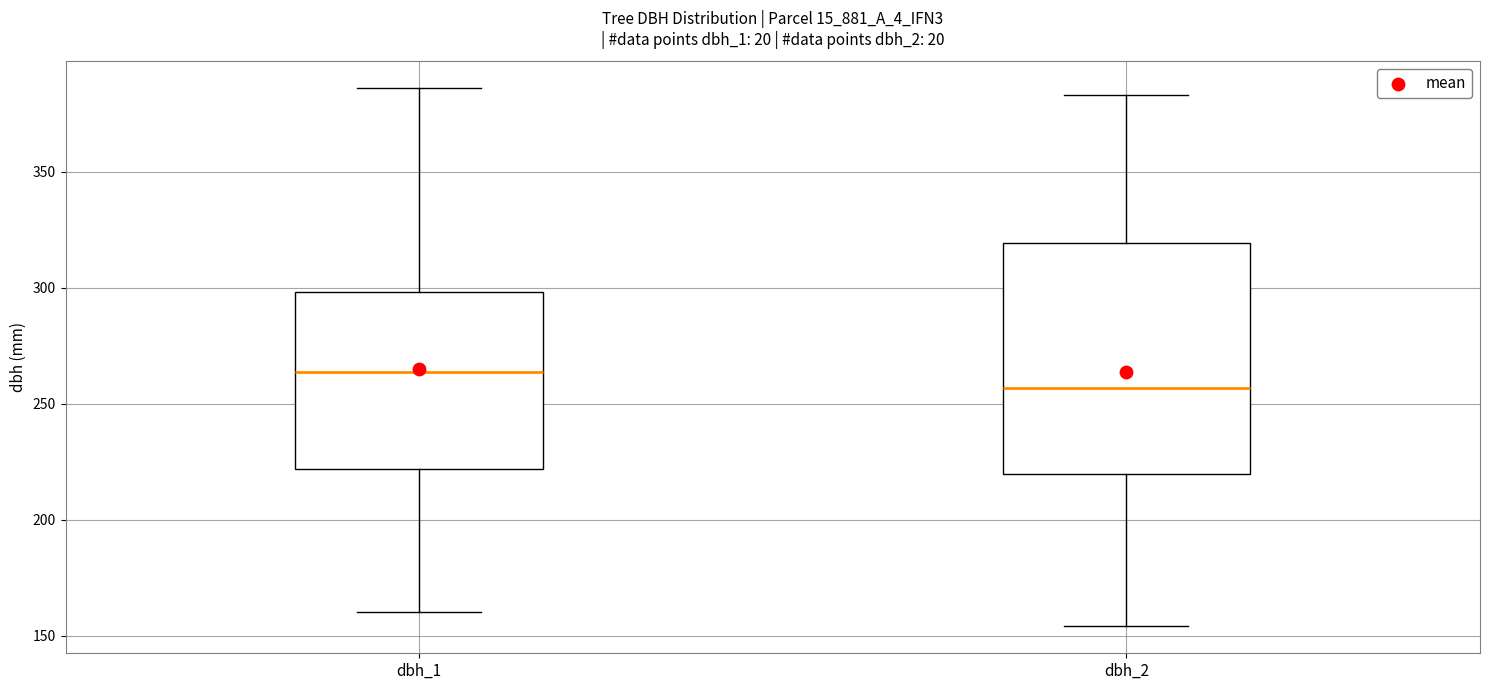

Comparing the boxes themselves (not the whiskers), which one is the tallest?

dbh_2